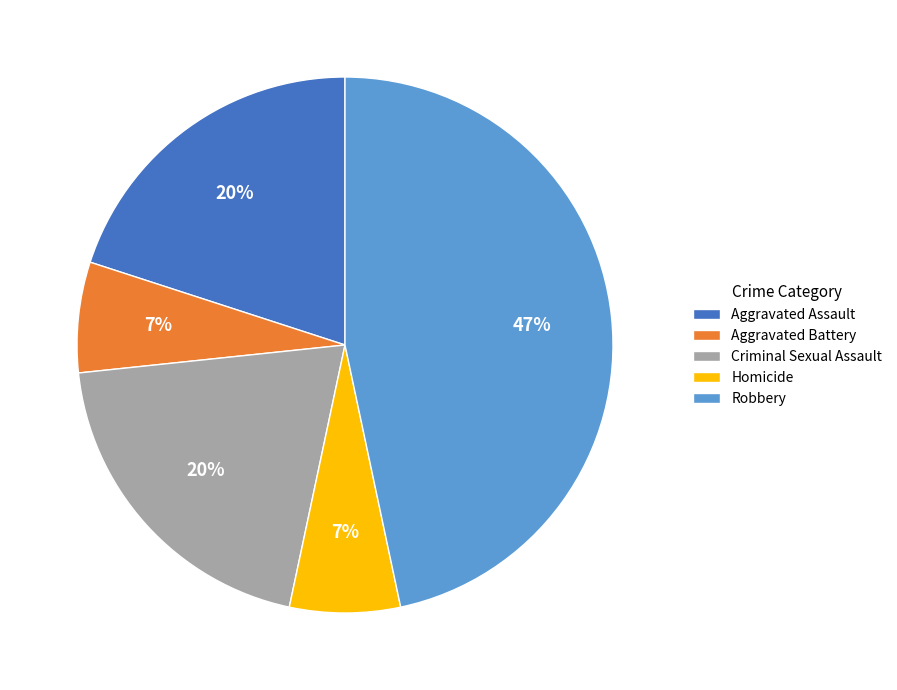

Is there a majority slice in this chart?

No